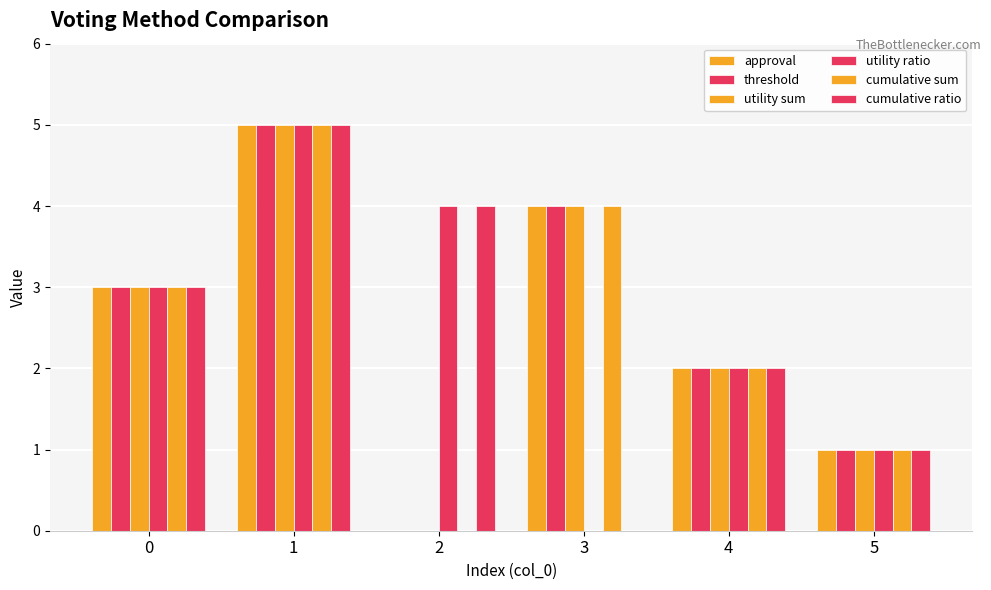

Reading left to right, extract all data points from this chart.

approval: 3	5	0	4	2	1
threshold: 3	5	0	4	2	1
utility sum: 3	5	0	4	2	1
utility ratio: 3	5	4	0	2	1
cumulative sum: 3	5	0	4	2	1
cumulative ratio: 3	5	4	0	2	1